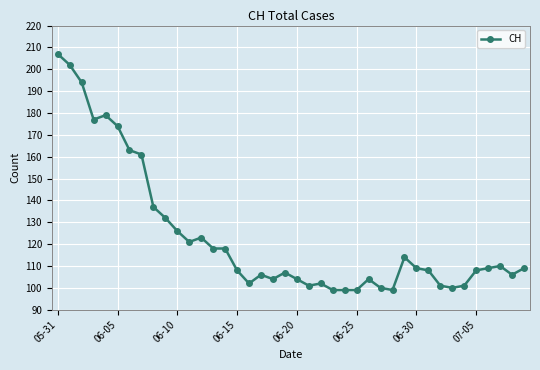

What is the value of the 21st point from the left?

104